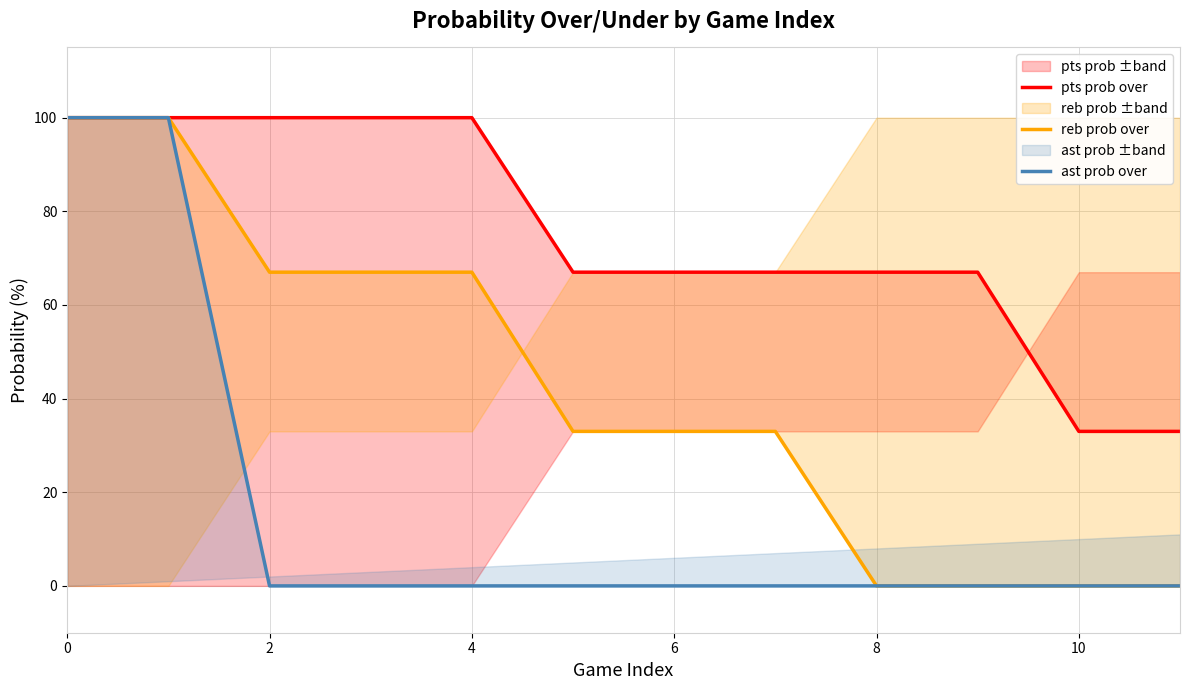

What is the difference between the second highest and minimum values in the pts prob over series?

67